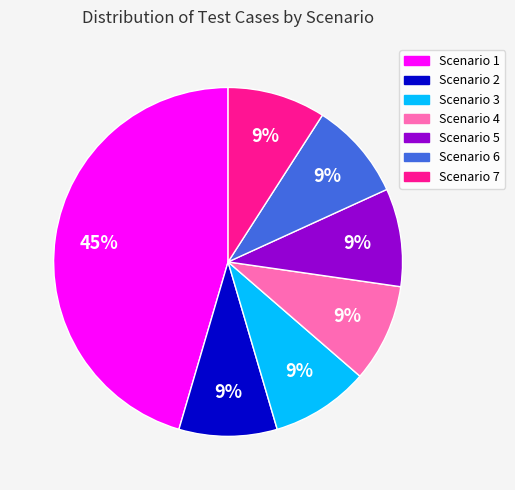

What is the largest slice in the pie chart?

Scenario 1